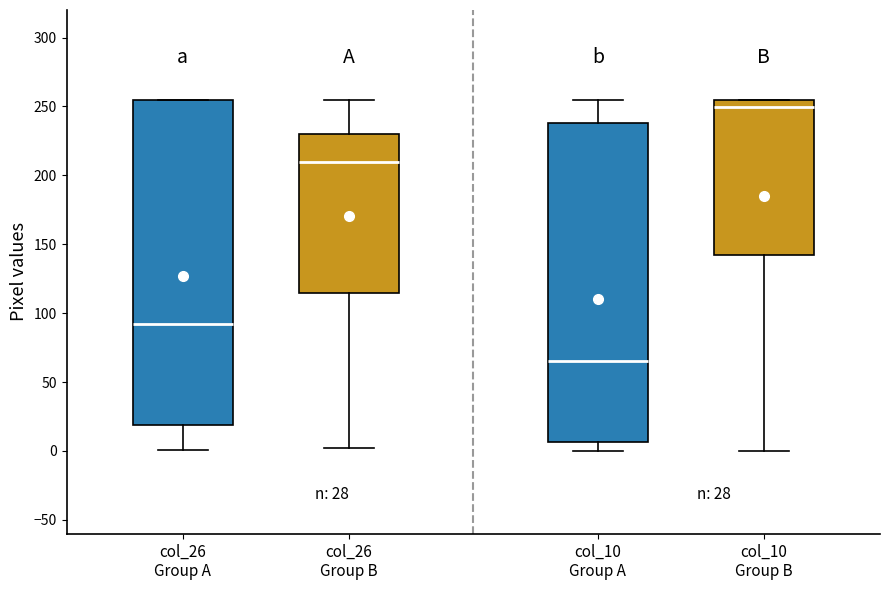

Which box's median line is the lowest?

col_10 Group A